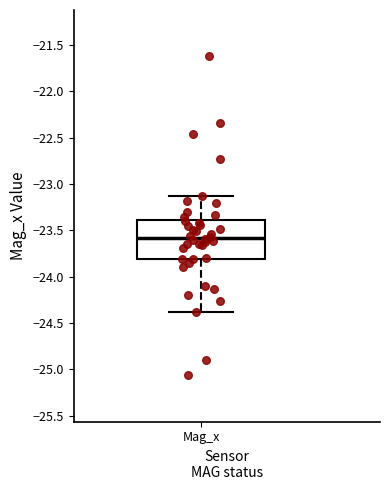

Read this box plot against the y-axis: the position of the median line, the range covered by the box, and the ends of both whiskers. The values are not printed on the chart, so give them approximately, as read against the axis.

median -23.60, box -23.80 to -23.40, whiskers -24.40 to -23.15